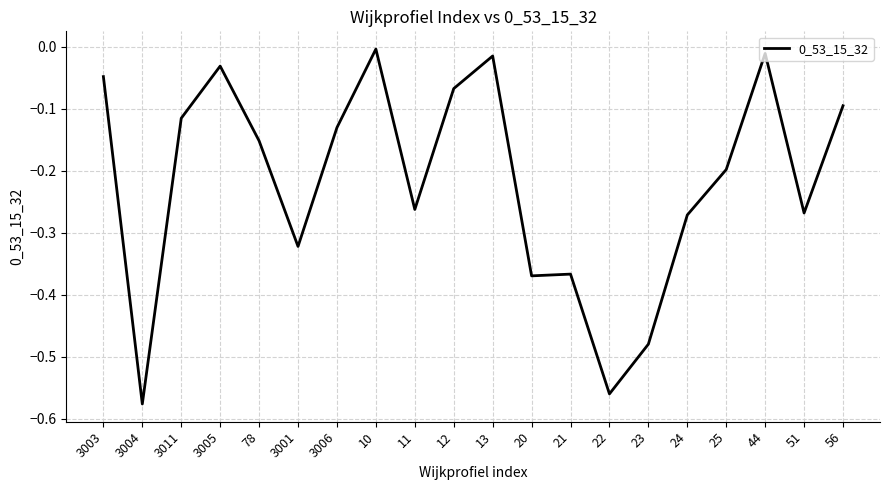

Which label corresponds to the largest value in the chart?

10